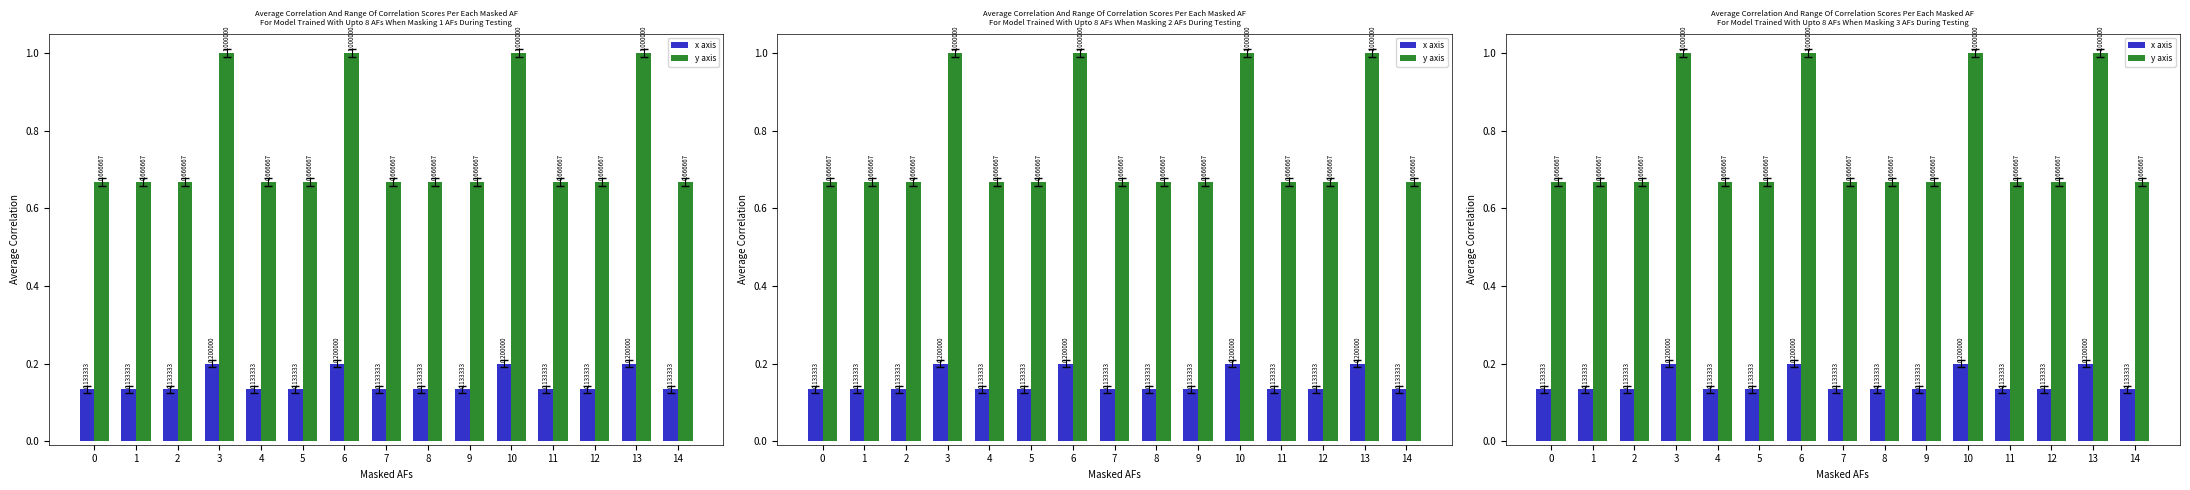

Reading right to left, what are all the values shown in this chart?

x axis: 0.1	0.2	0.1	0.1	0.2	0.1	0.1	0.1	0.2	0.1	0.1	0.2	0.1	0.1	0.1
y axis: 0.7	1.0	0.7	0.7	1.0	0.7	0.7	0.7	1.0	0.7	0.7	1.0	0.7	0.7	0.7